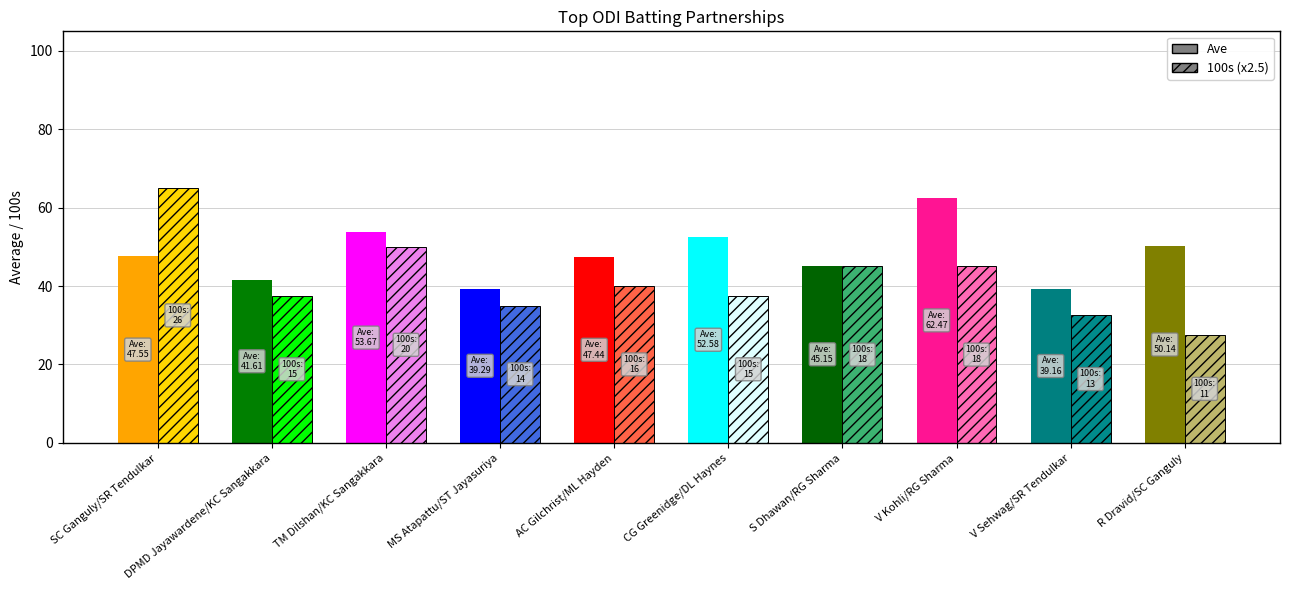

What are all the series names shown in the legend?

Ave, 100s